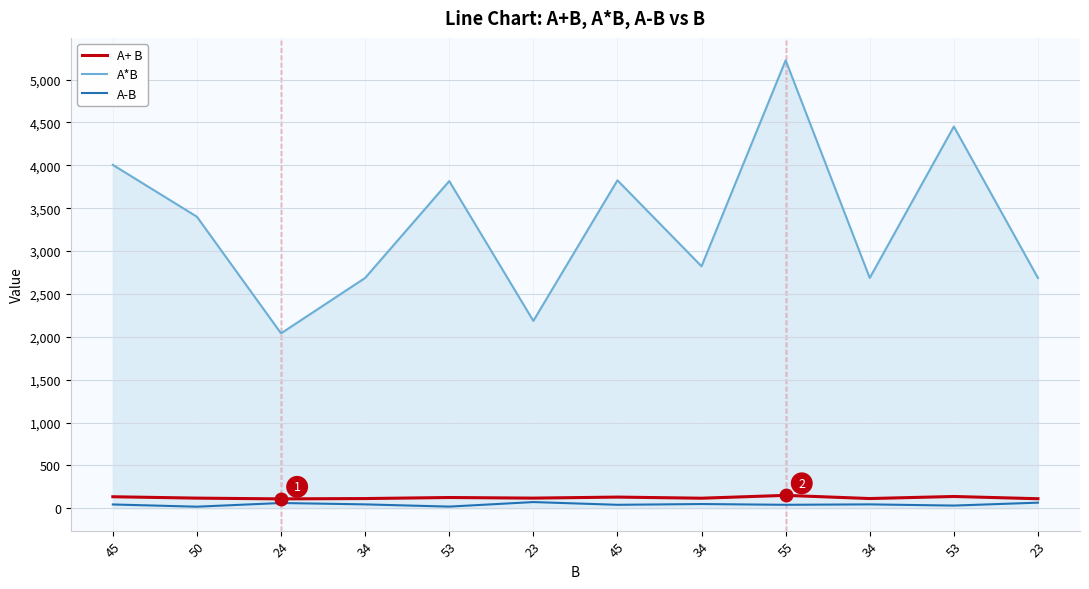

Does the chart display data point markers on the line(s)?

No